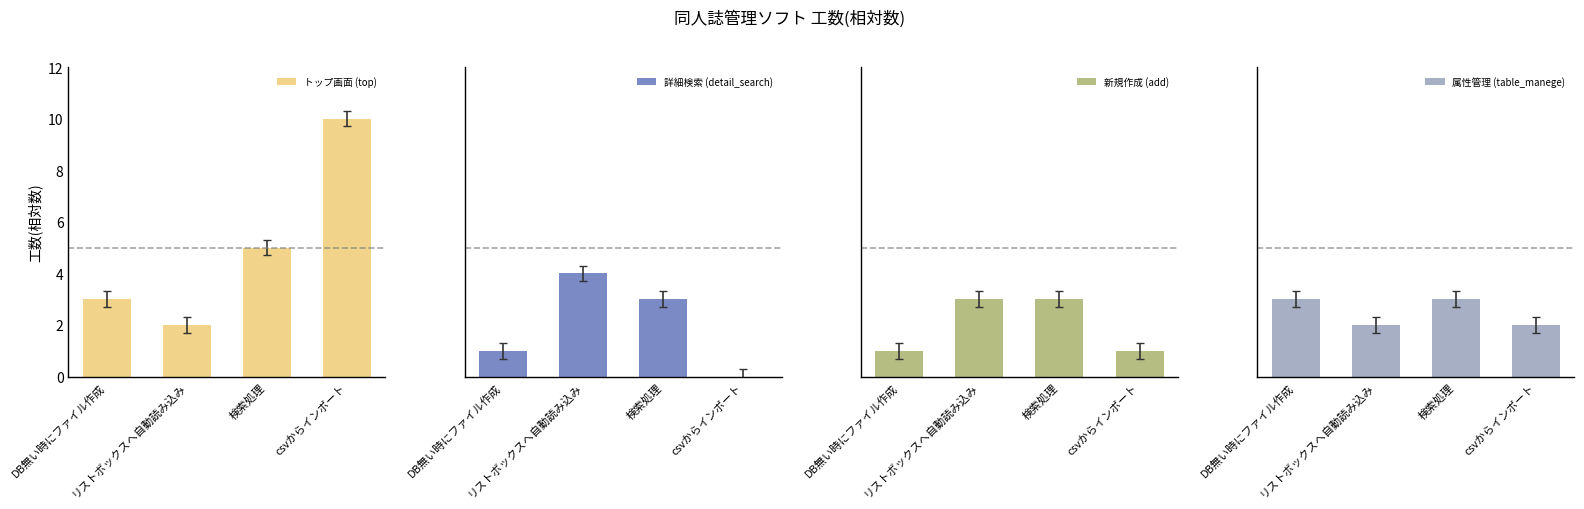

True or false: 新規作成 (add) has a value of 3 at 検索処理.

True